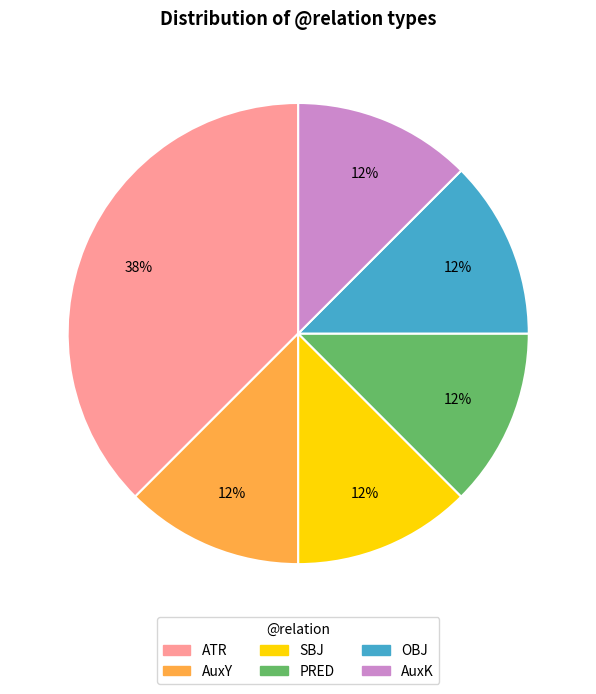

Combined, do OBJ and SBJ account for over 50%?

No